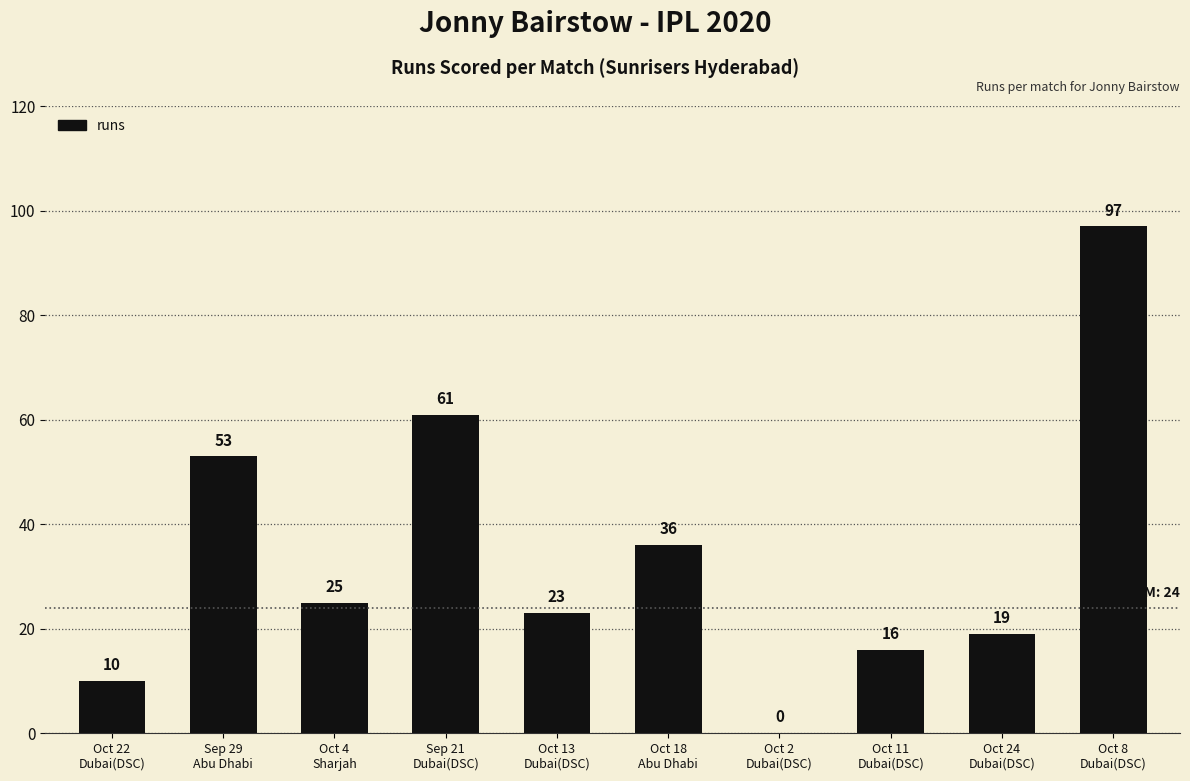

At which label does the data first exceed 25?

Sep 29
Abu Dhabi